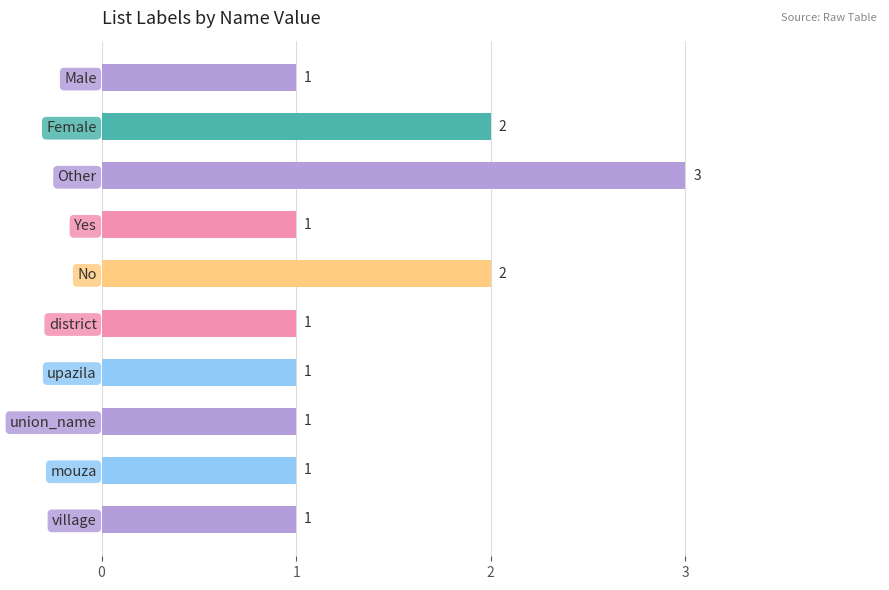

The value at mouza is 1. True or false?

True